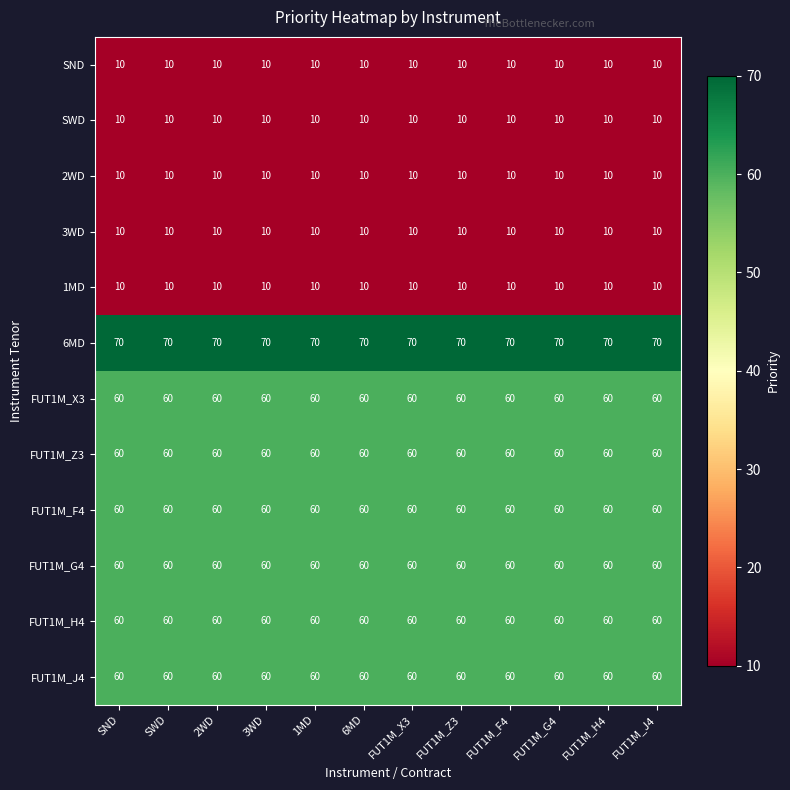

What is the highest value of the SWD series?

10